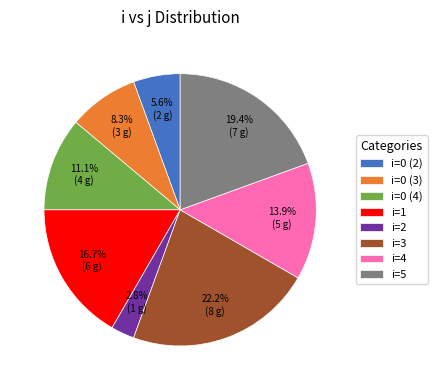

Between i=0 (4) and i=0 (3), which is larger?

i=0 (4)